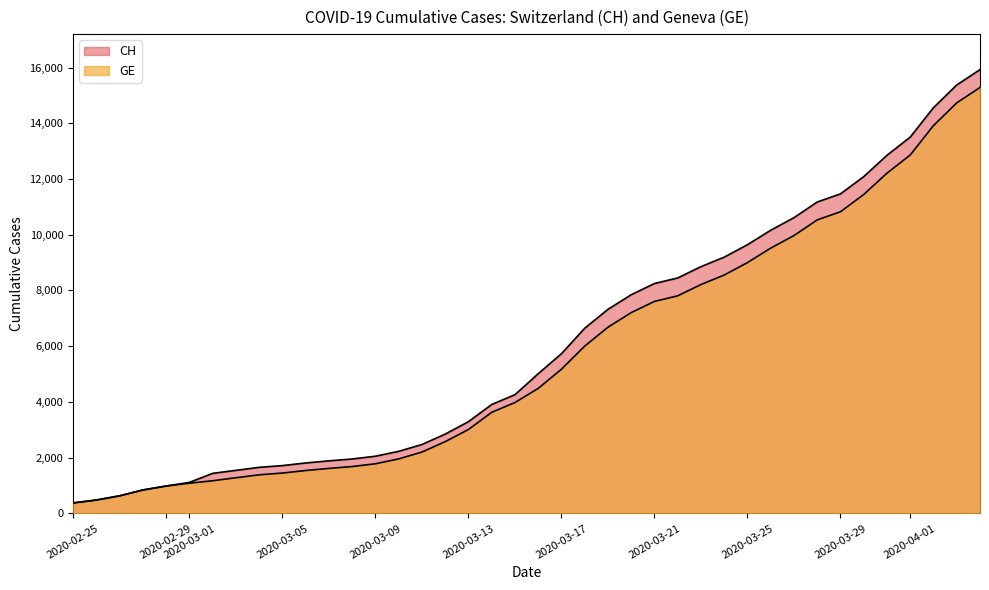

Which series has the largest range (max minus min)?

CH